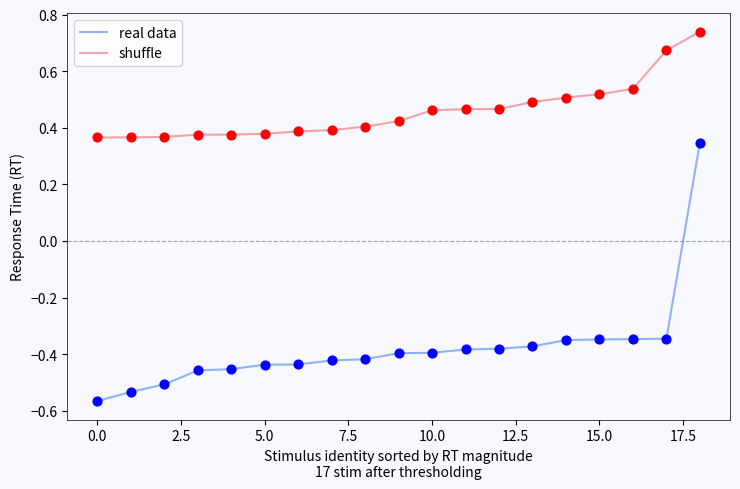

Which series has the widest spread of values?

real data